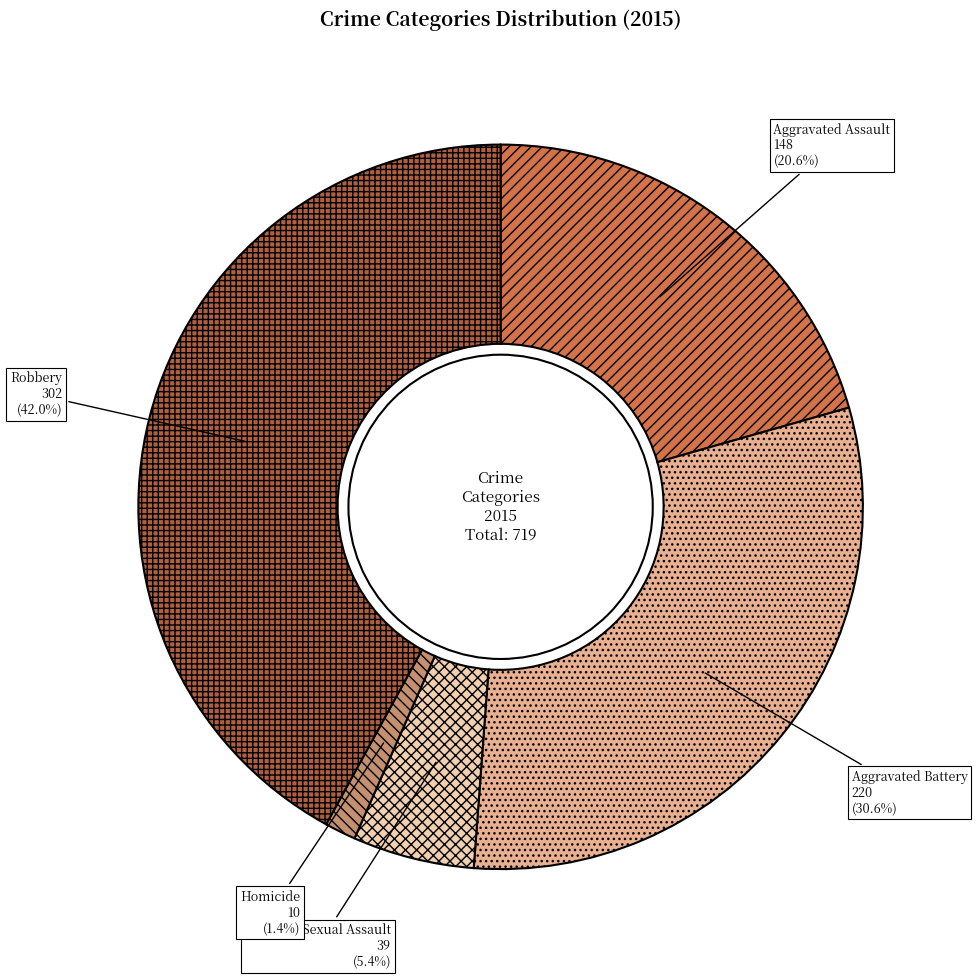

Which slice is the smallest?

Homicide